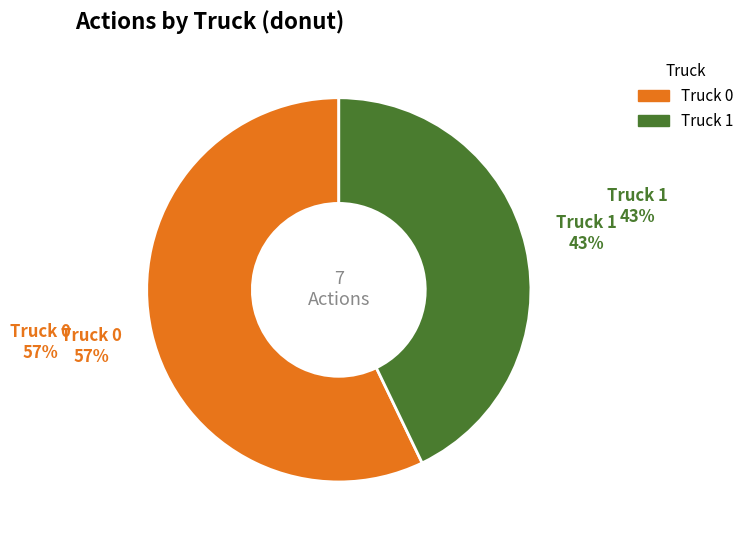

What is the change in value from Truck 0 to Truck 1?

-1